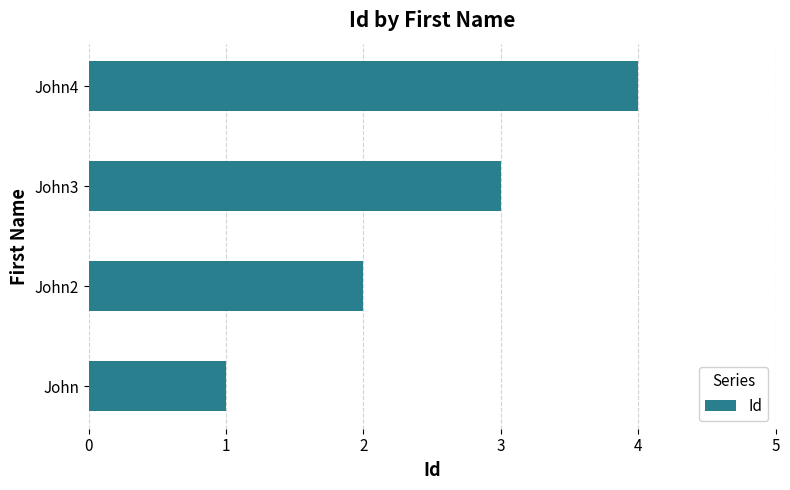

Between John and John2, which is larger?

John2